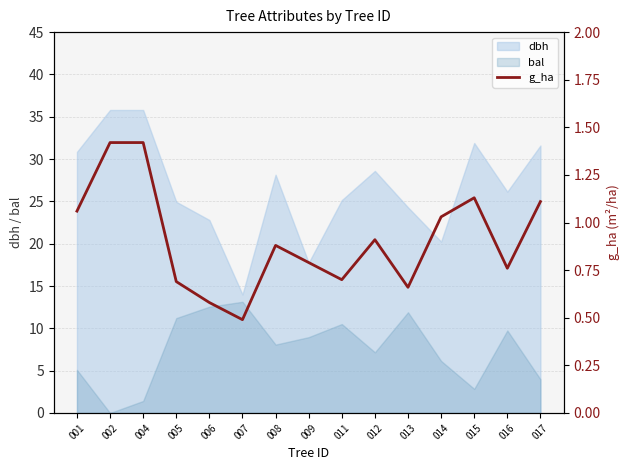

What is the value of the 1st point from the left?

1.1